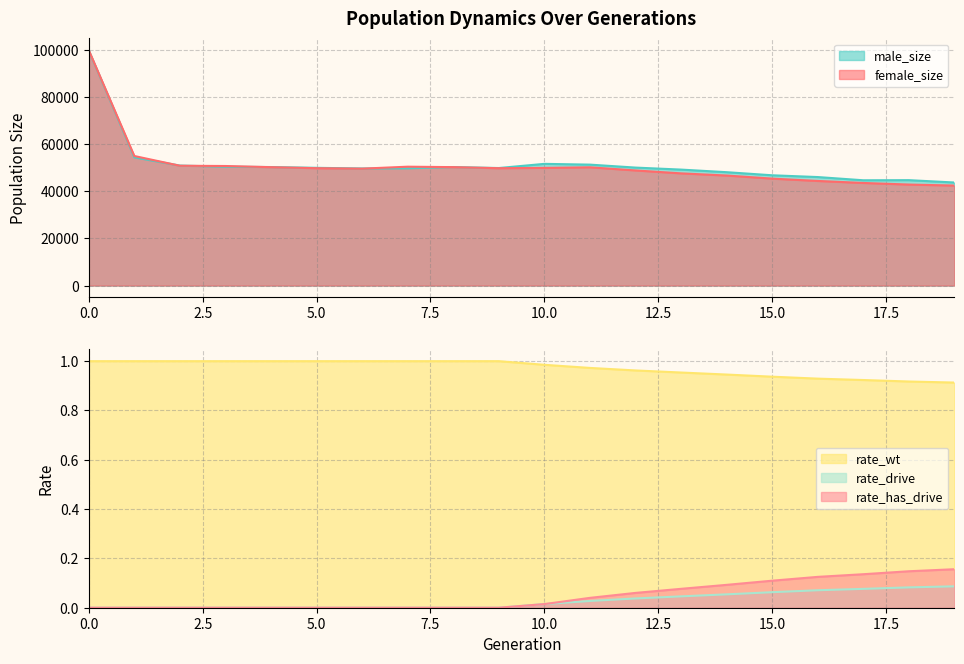

How many data points does each series have?

20